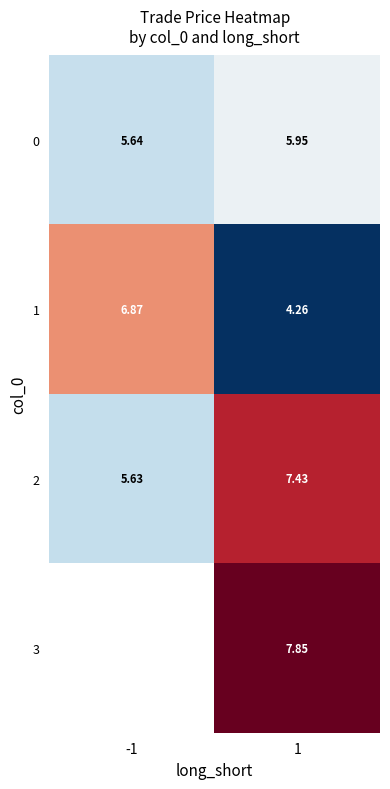

Is the value of 1 at 1 greater than the value of 2 at -1?

No